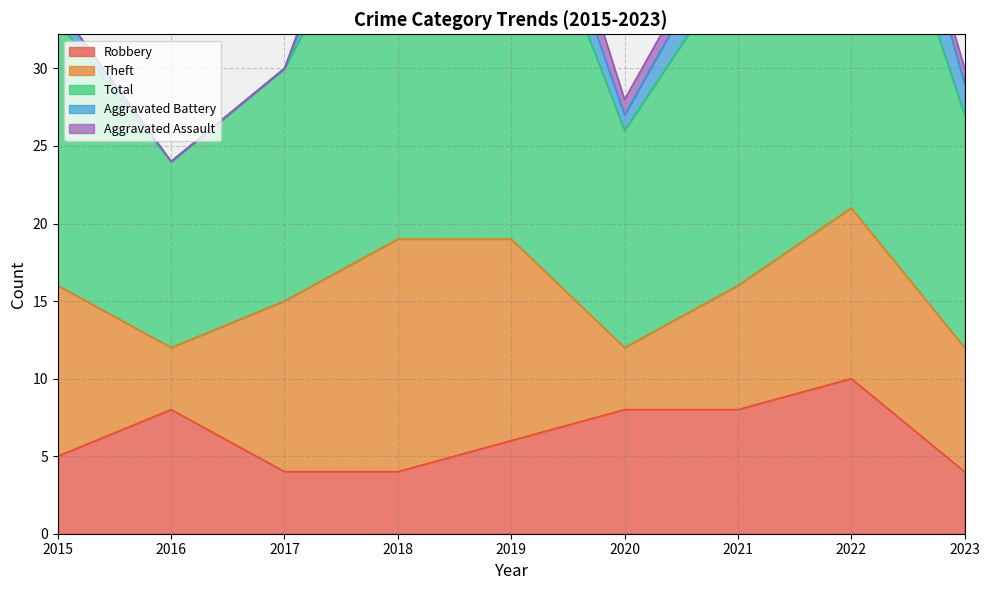

How many lines are shown in the chart?

5